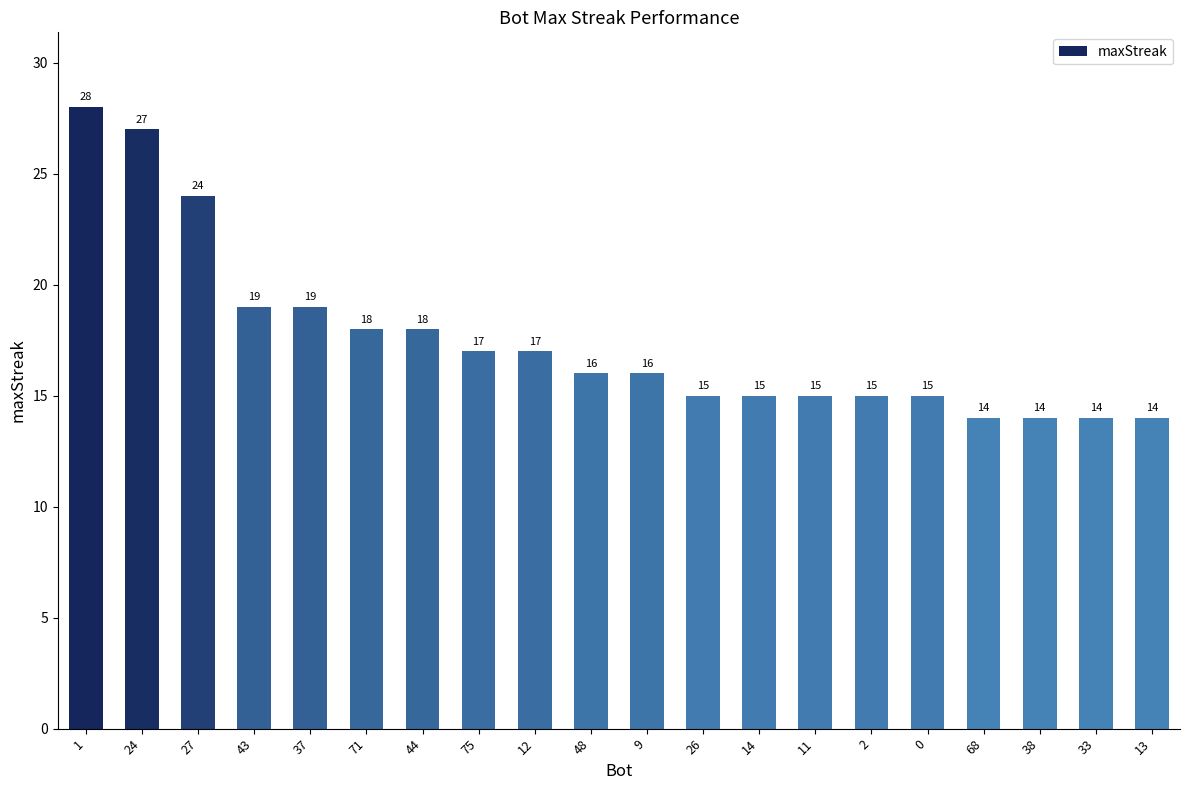

What is the value of the 2nd bar from the left?

27